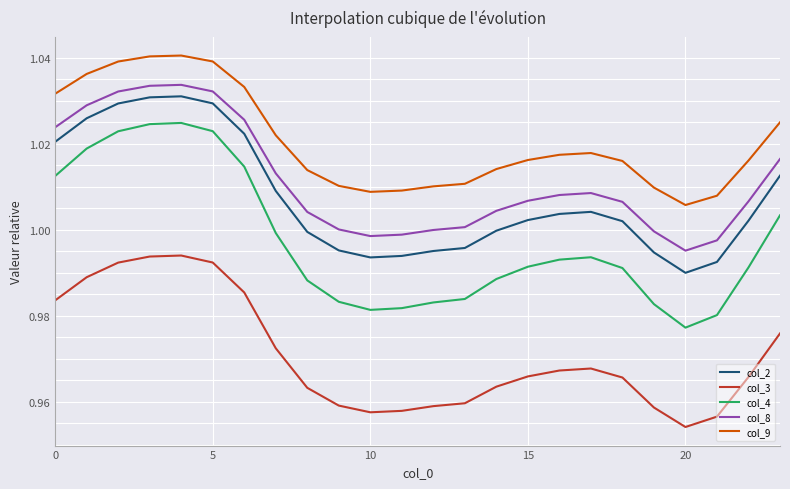

True or false: col_4 and col_8 intersect in this chart.

False